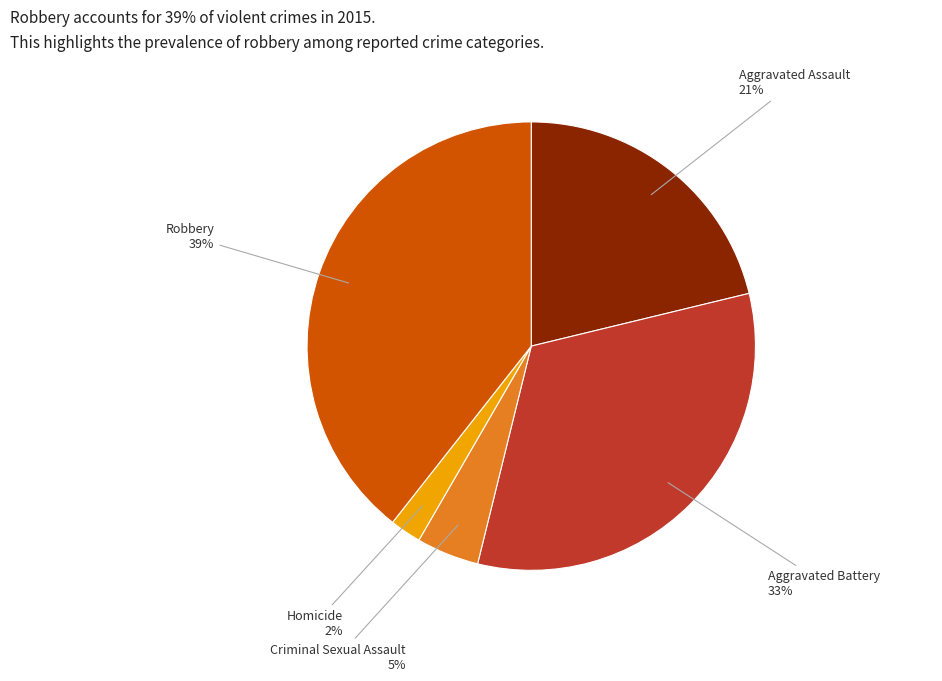

Rank the categories by value from highest to lowest.

Robbery, Aggravated Battery, Aggravated Assault, Criminal Sexual Assault, Homicide